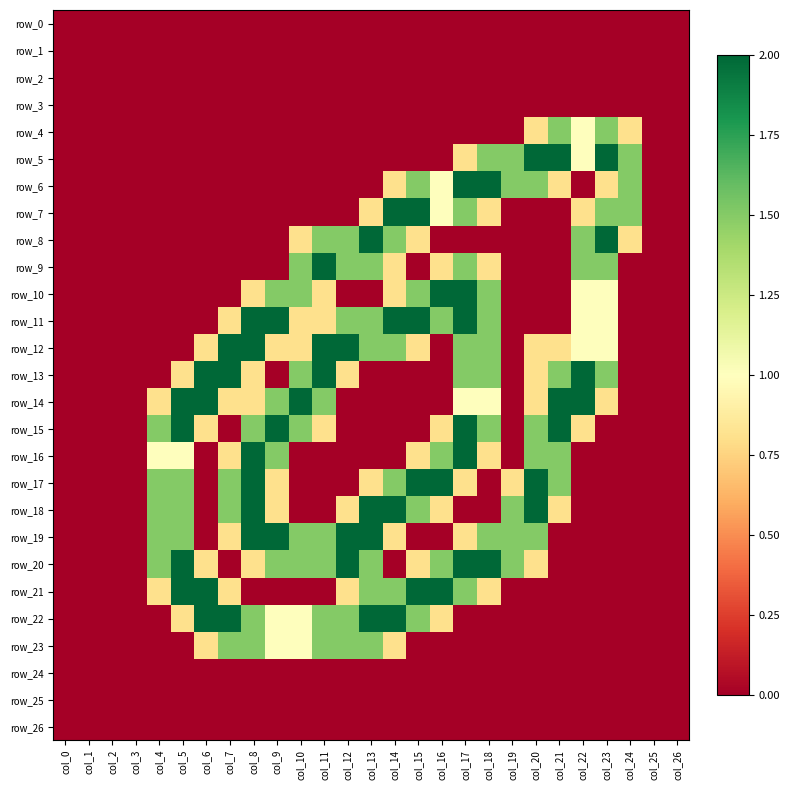

Rank the series at col_18 from highest to lowest value.

row_6, row_20, row_5, row_10, row_11, row_12, row_13, row_15, row_19, row_14, row_7, row_9, row_16, row_21, row_0, row_1, row_2, row_3, row_4, row_8, row_17, row_18, row_22, row_23, row_24, row_25, row_26